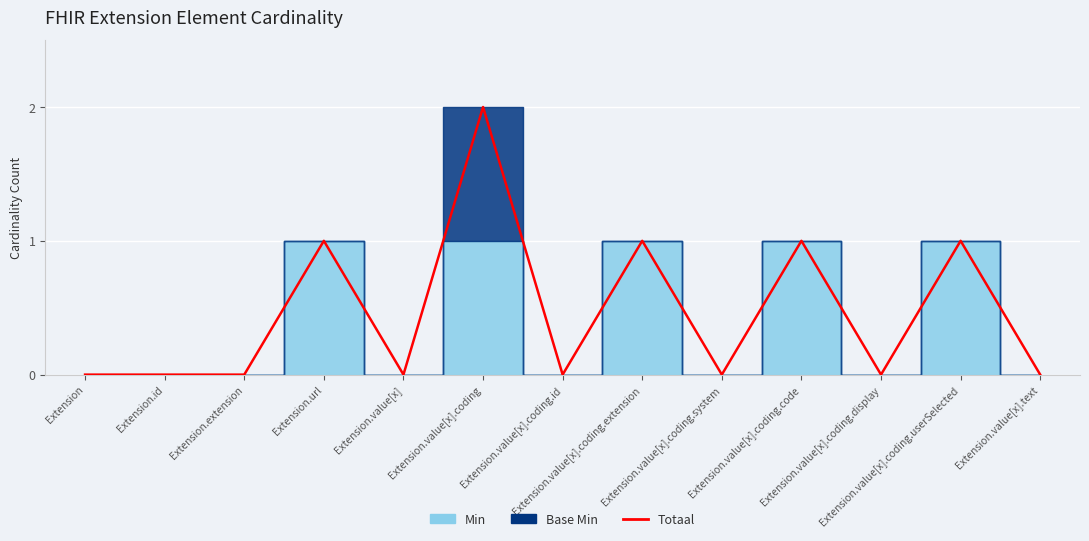

What position from the left is Extension.value[x]?

5